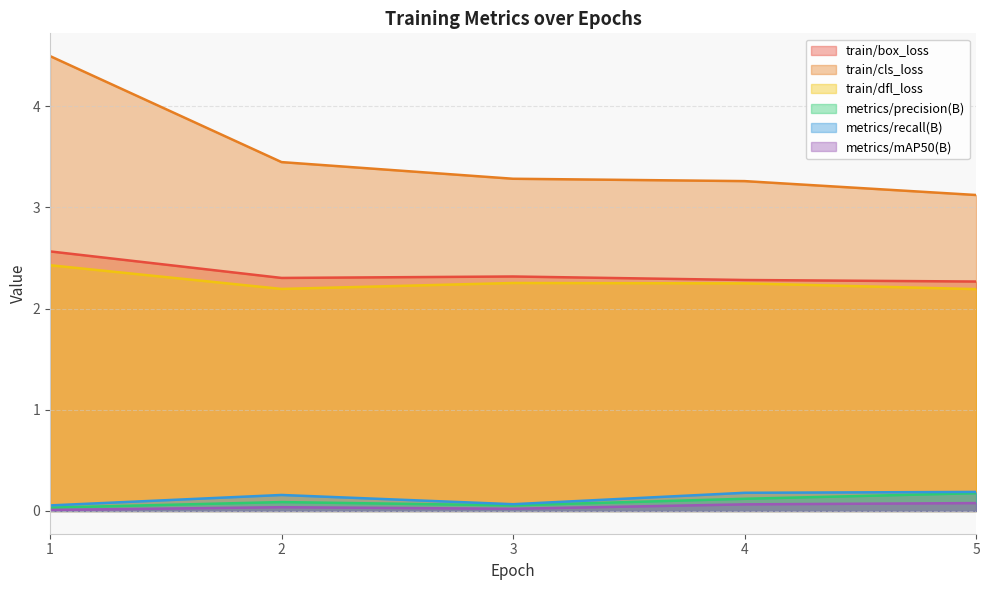

True or false: train/box_loss and train/cls_loss intersect in this chart.

False